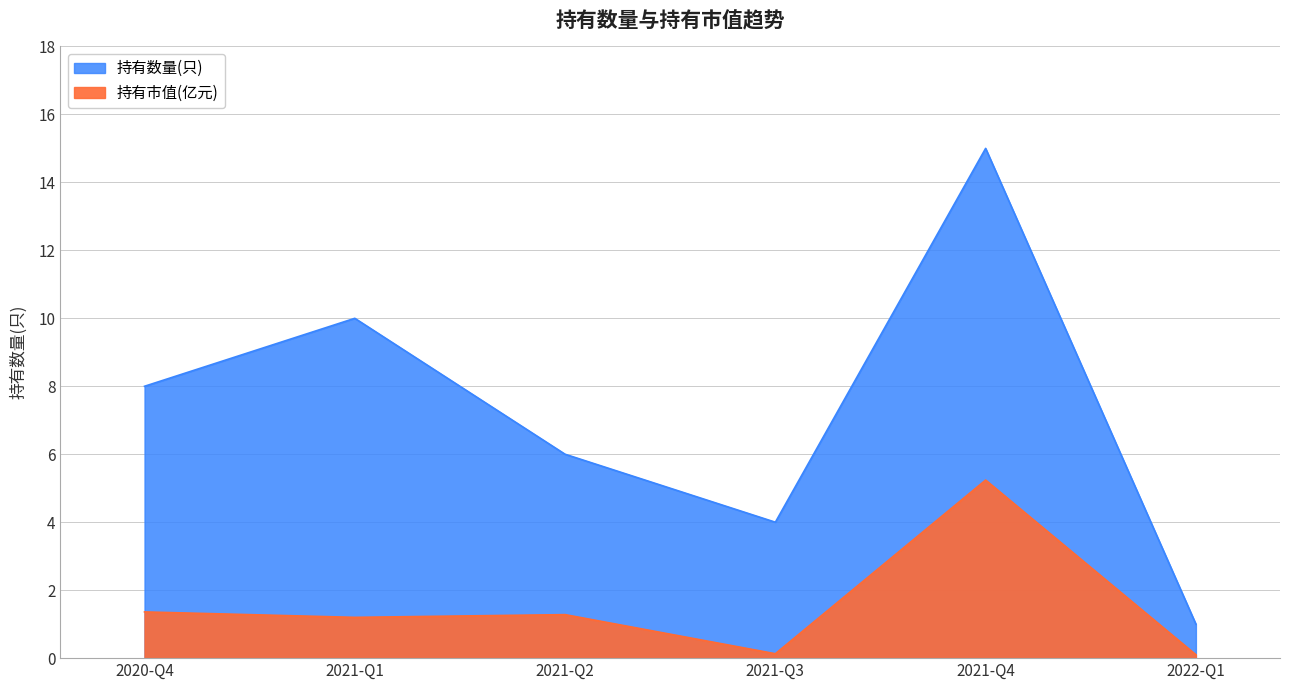

True or false: 持有数量(只) and 持有市值(亿元) cross at least once.

False